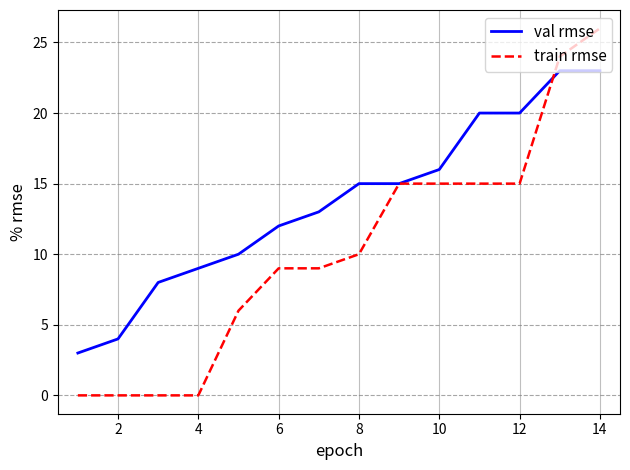

What is the sum of all train rmse values?

144